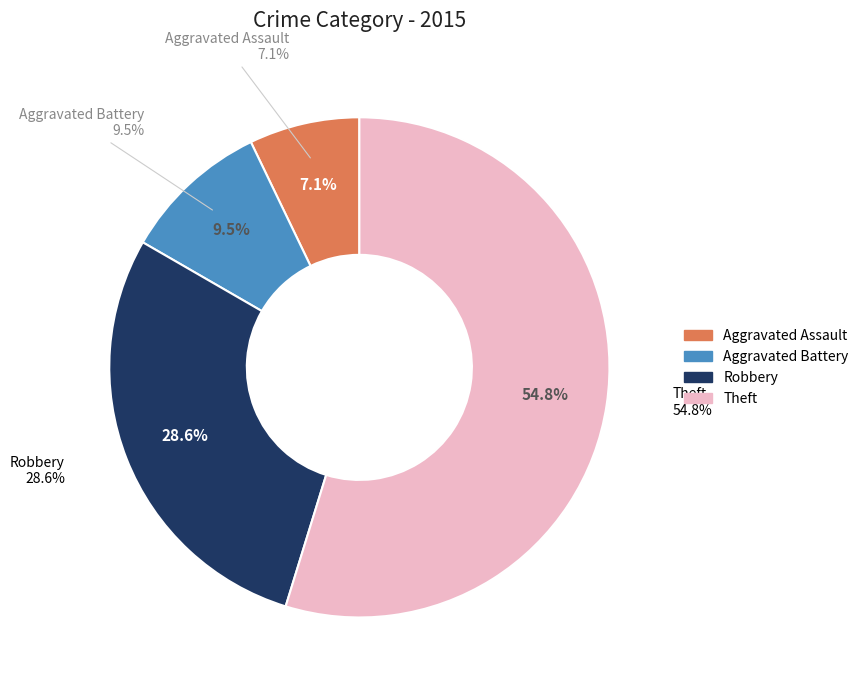

Is there any slice that represents more than half of the pie?

Yes